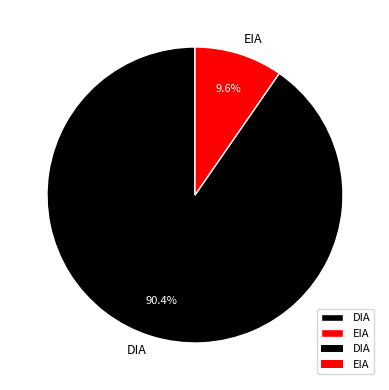

Is it true that DIA is 99% of the pie?

False